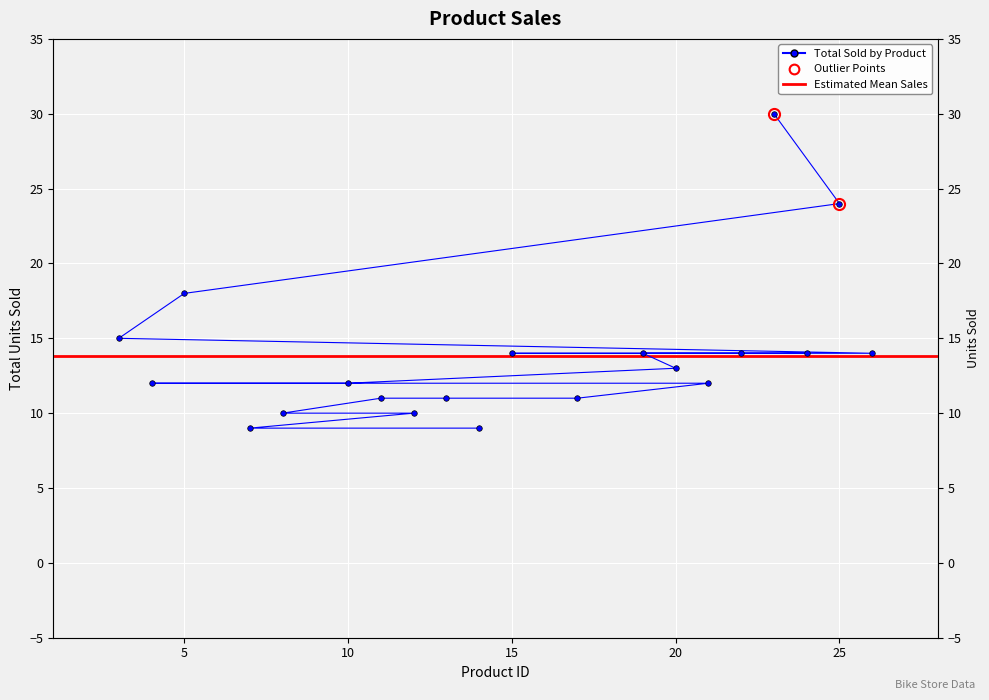

At which category does the chart reach its peak across all series?

23